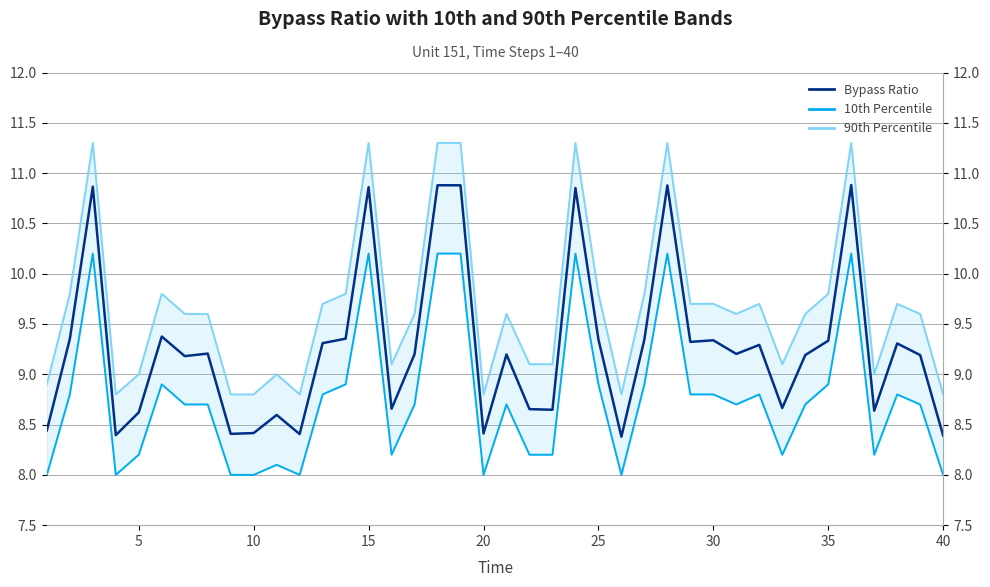

Which series has the largest total across all categories?

90th Percentile